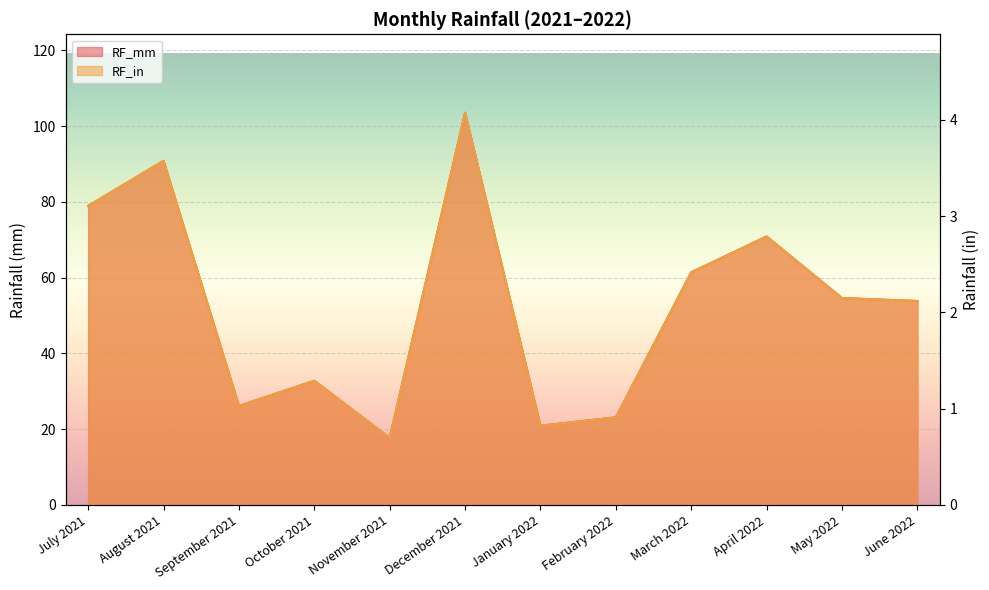

Which has a higher value, January 2022 or September 2021?

September 2021